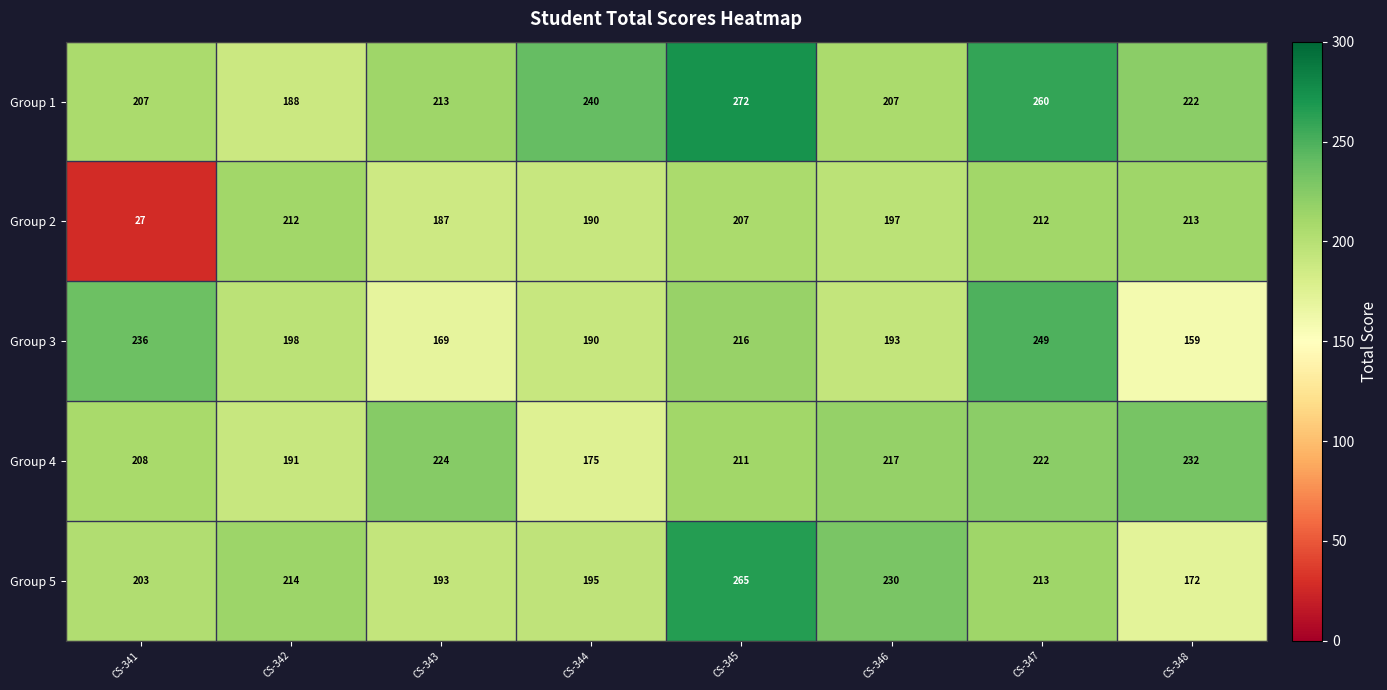

Which series has the largest range (max minus min)?

Group 2